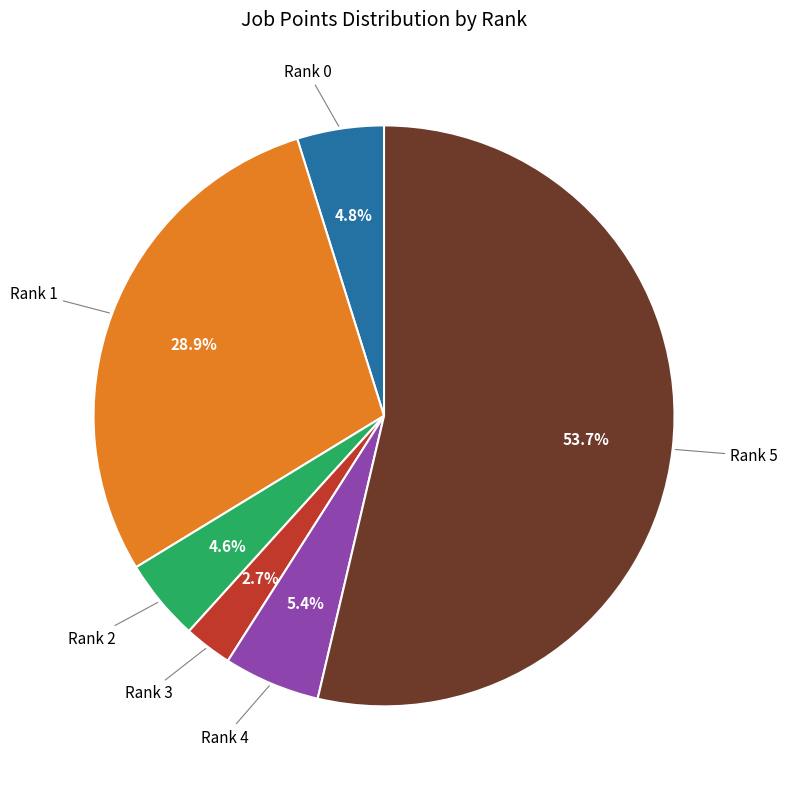

Does any single category account for the majority?

Yes